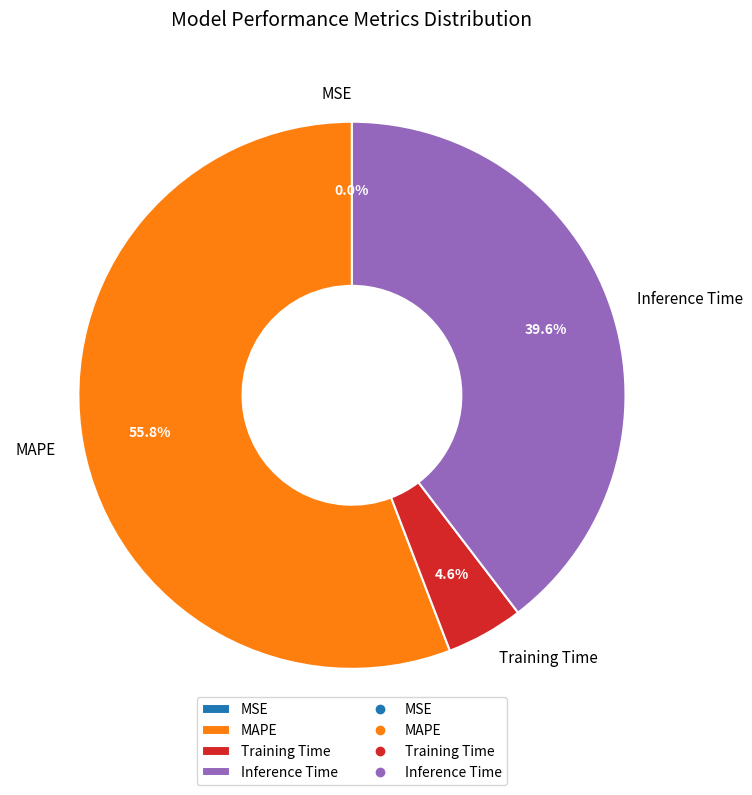

To the nearest percent, what is the average slice percentage?

25%